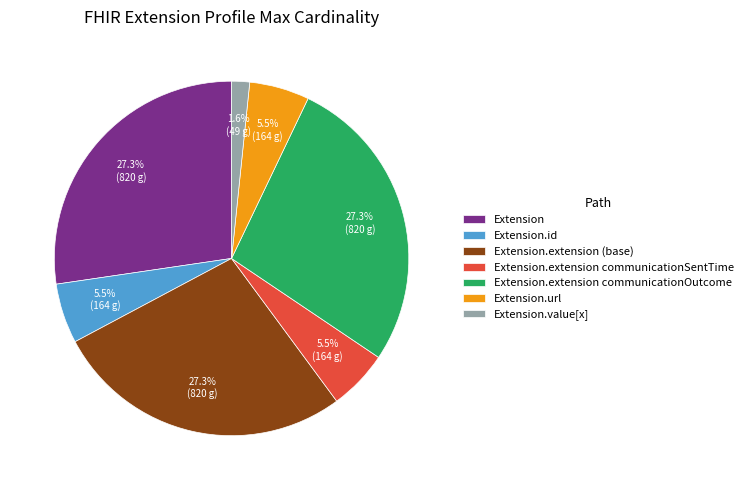

Does Extension.extension (base) account for over 50% of the chart?

No